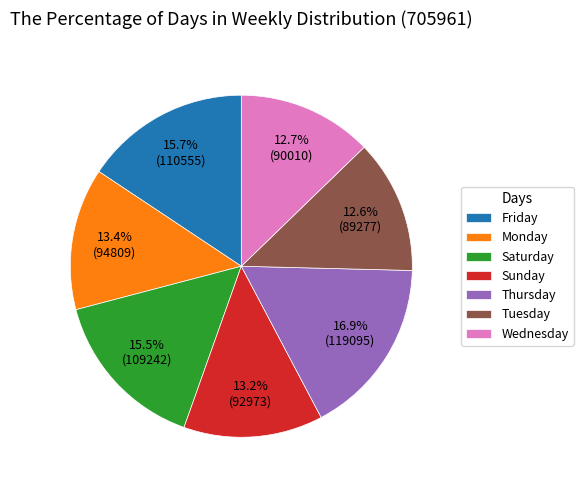

Is there any slice that represents more than half of the pie?

No